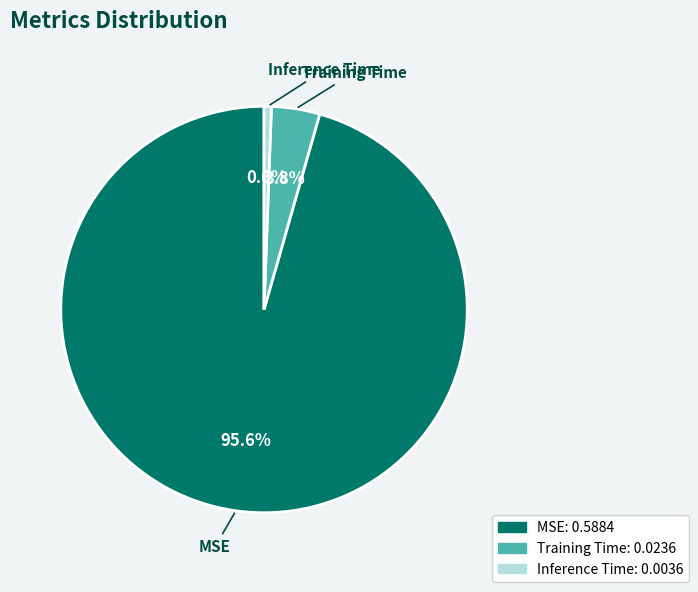

To the nearest percent, what is the difference between the Training Time and MSE slice percentages?

92%